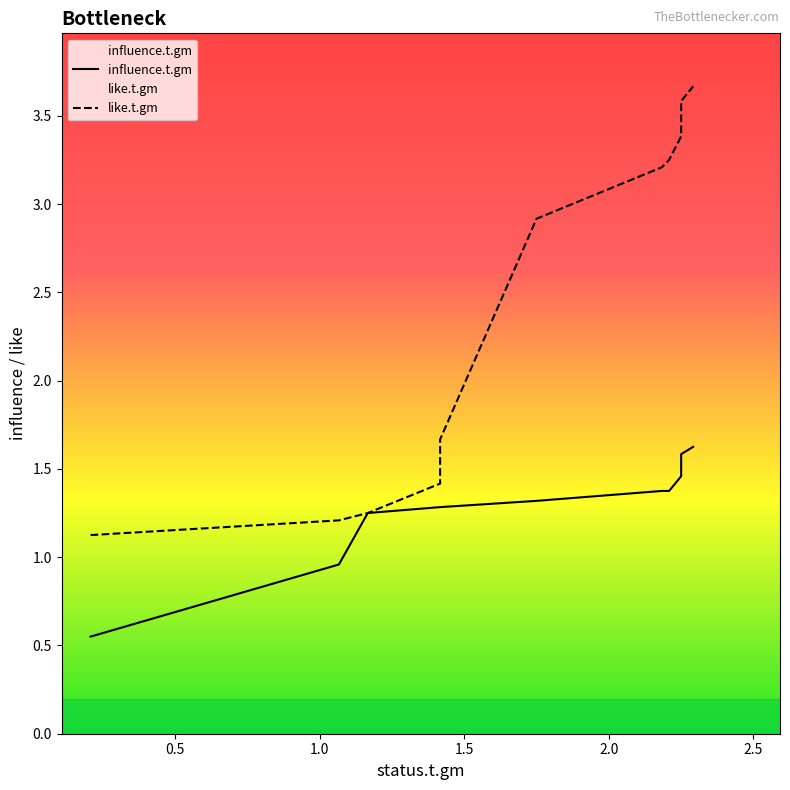

What is the minimum value shown in the chart?

0.6